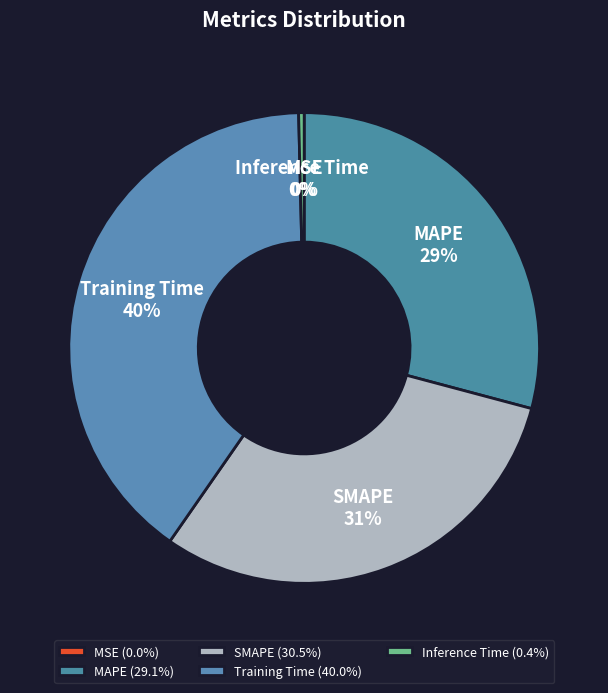

Rank the categories by value from lowest to highest.

MSE, Inference Time, MAPE, SMAPE, Training Time